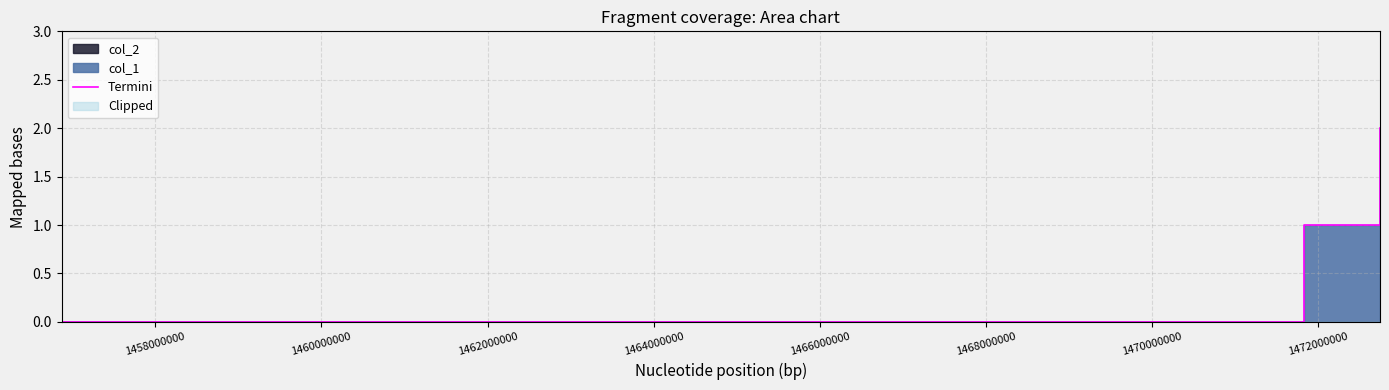

Reading left to right, extract all data points from this chart.

0	1	2